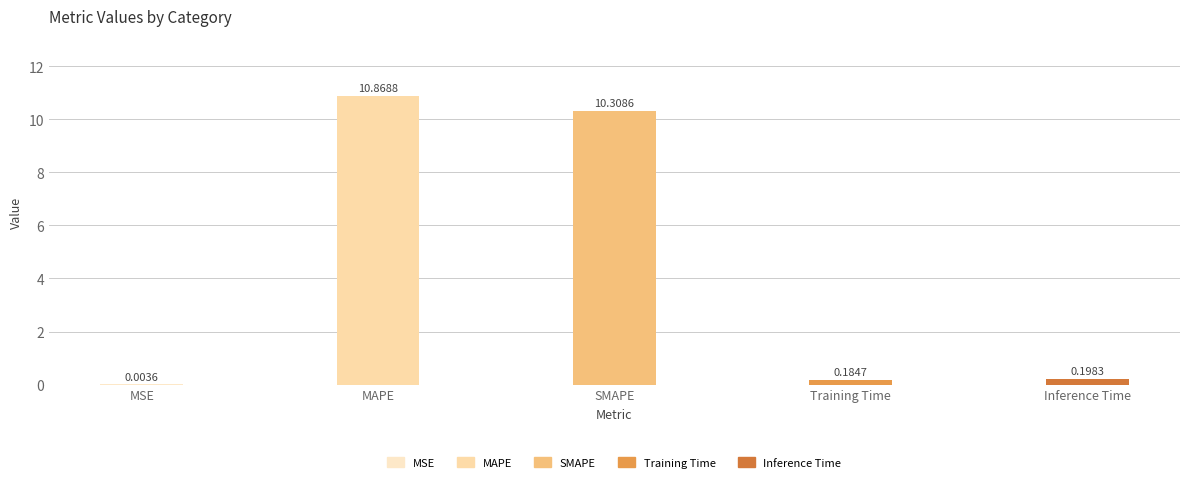

Which category has the highest value across all series?

MAPE